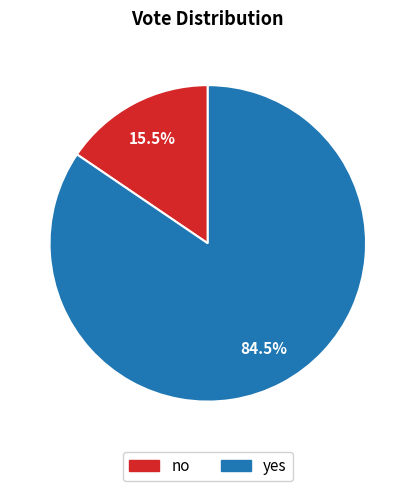

The yes slice represents 92% of the pie. True or false?

False